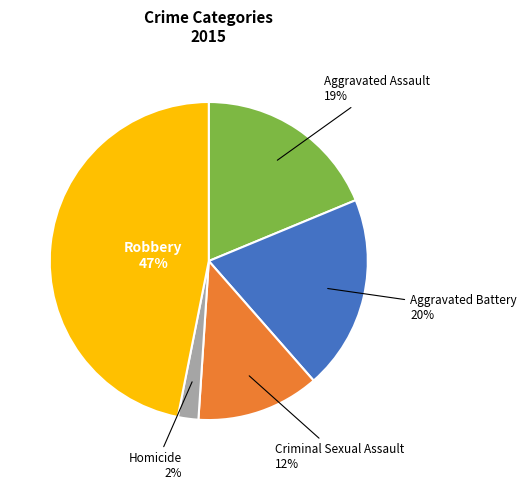

Does Aggravated Battery account for over 50% of the chart?

No